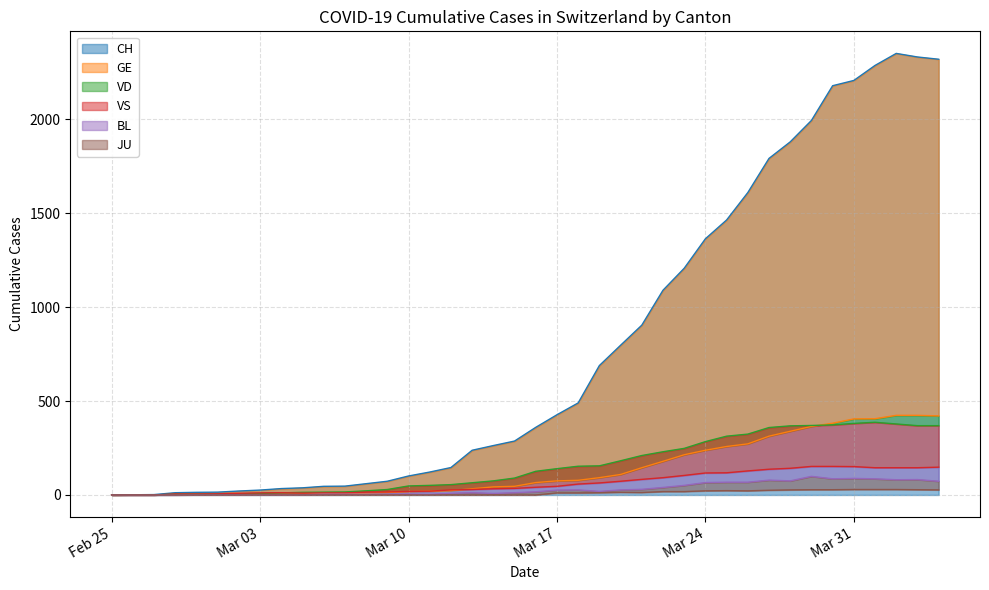

What is the difference between the second highest and minimum values in the BL series?

88